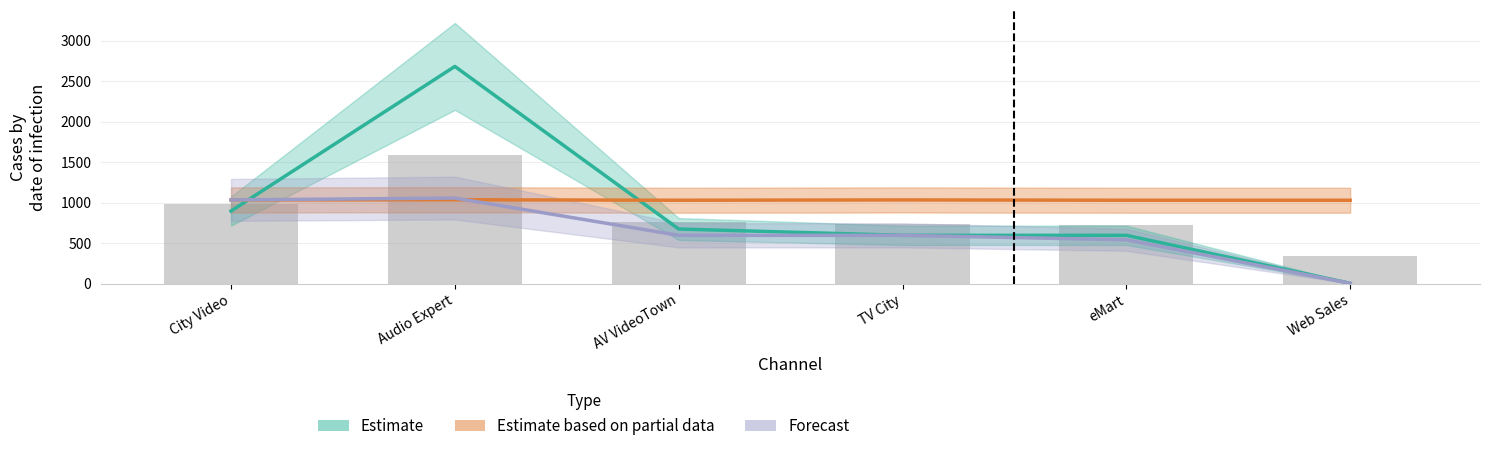

Which has a higher value, eMart or TV City?

eMart